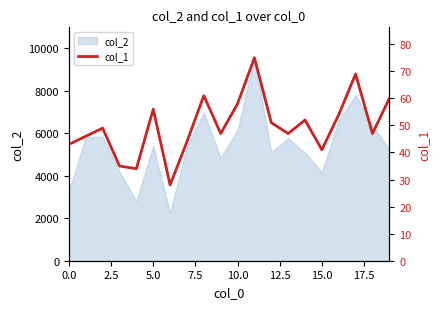

At which label is the value closest to 51?

12